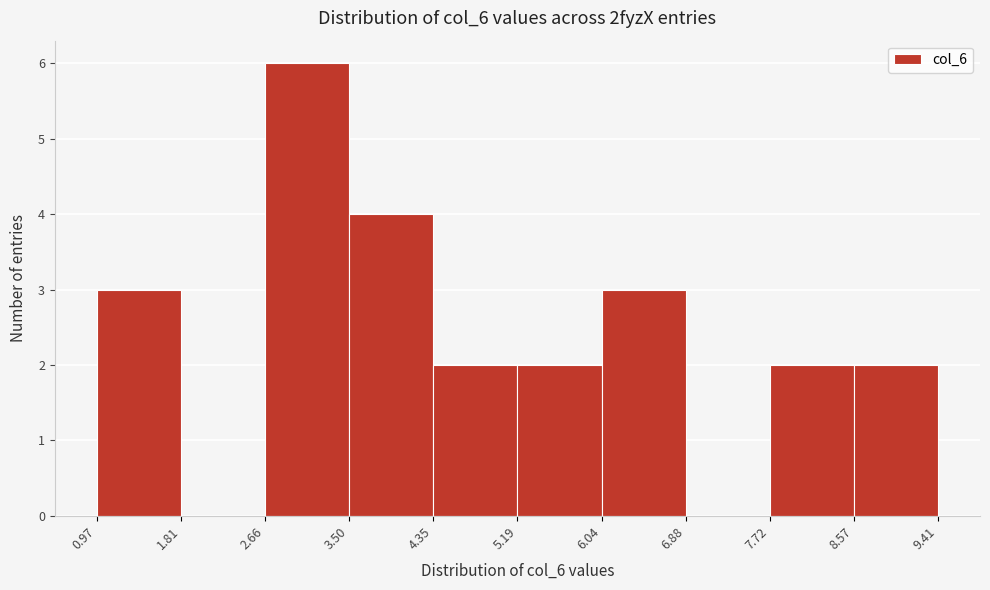

What is the height of the bar covering 6.04 to 6.88 on the x-axis? The values are not printed on the chart, so give them approximately, as read against the axis.

3